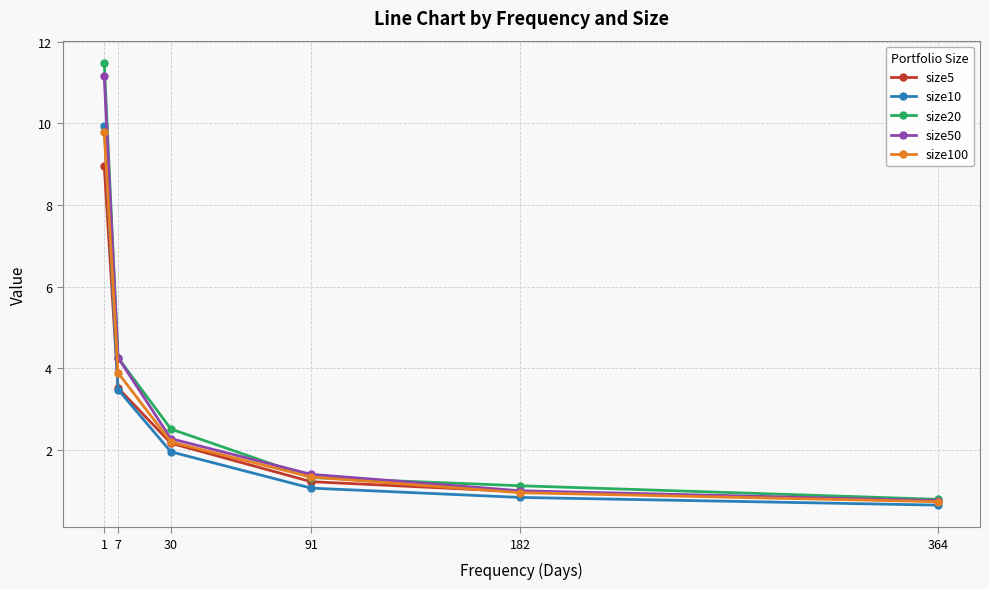

Which series has the largest total across all categories?

size20